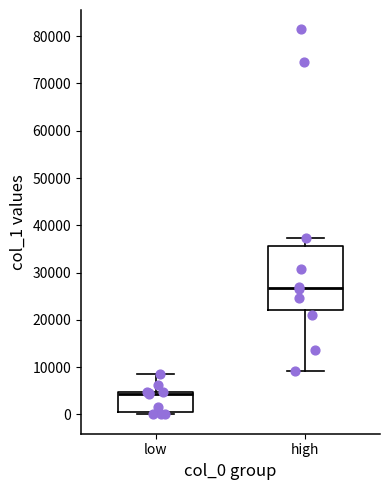

Comparing the boxes themselves (not the whiskers), which one is the tallest?

high